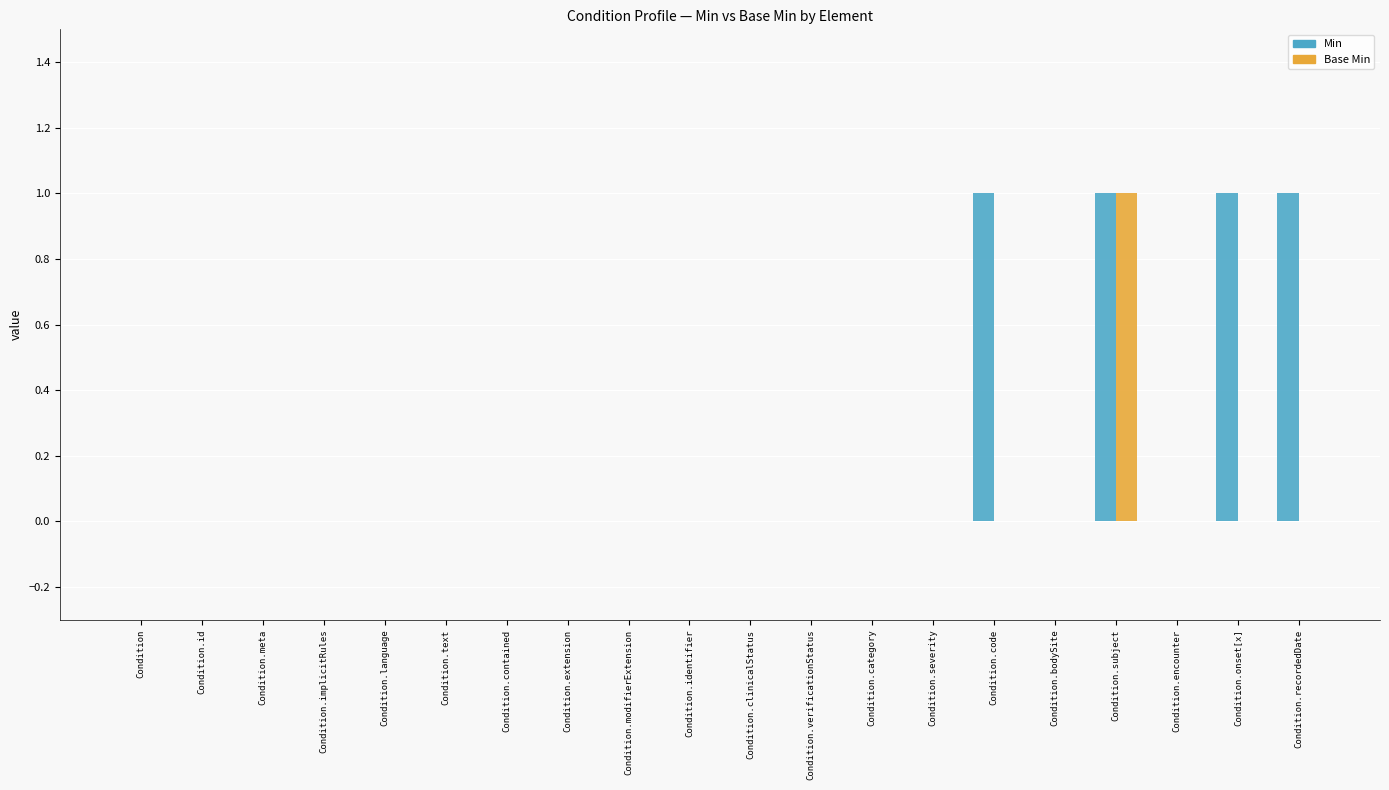

At which category is the sum across all series the highest?

Condition.subject